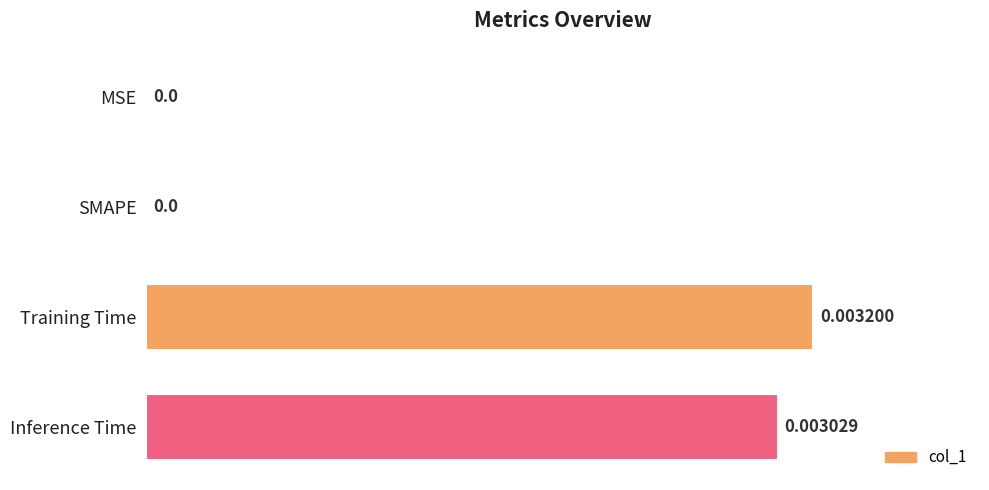

Are the bars horizontal?

Yes